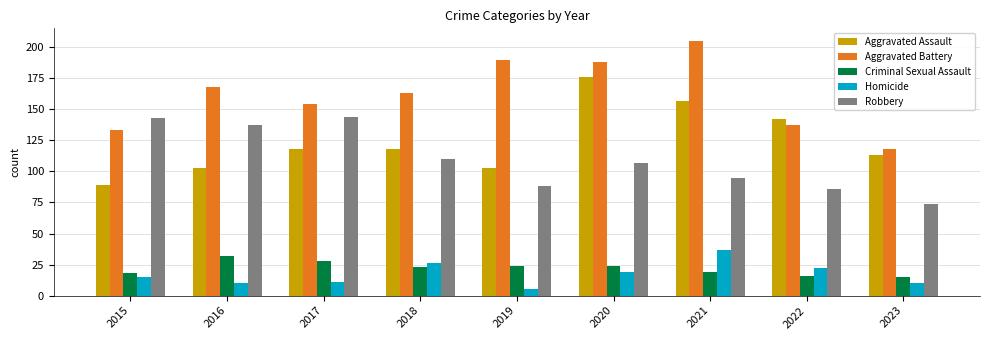

What is the spread (max minus min) of values at 2016?

158